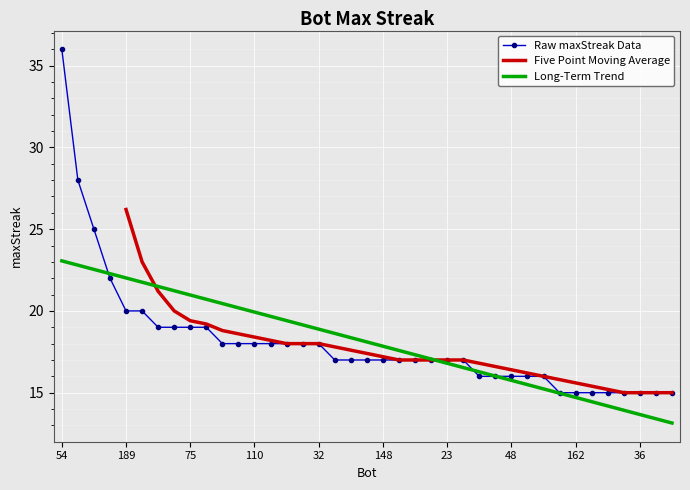

Reading left to right, what are all the values shown in this chart?

54=36	1=28	26=25	34=22	189=20	28=20	191=19	152=19	75=19	59=19	202=18	184=18	110=18	73=18	70=18	52=18	32=18	187=17	176=17	167=17	148=17	105=17	30=17	25=17	23=17	7=17	178=16	154=16	48=16	46=16	0=16	211=15	162=15	139=15	87=15	62=15	36=15	33=15	10=15